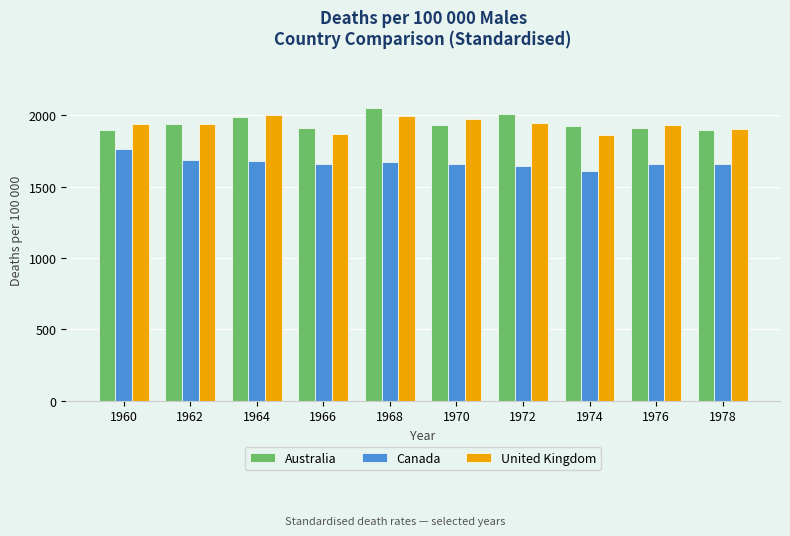

What is the highest value of the United Kingdom series?

1999.9